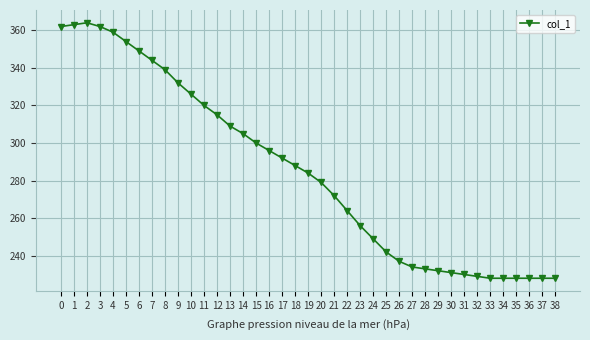

The chart shows a value of 364 at 2. True or false?

True